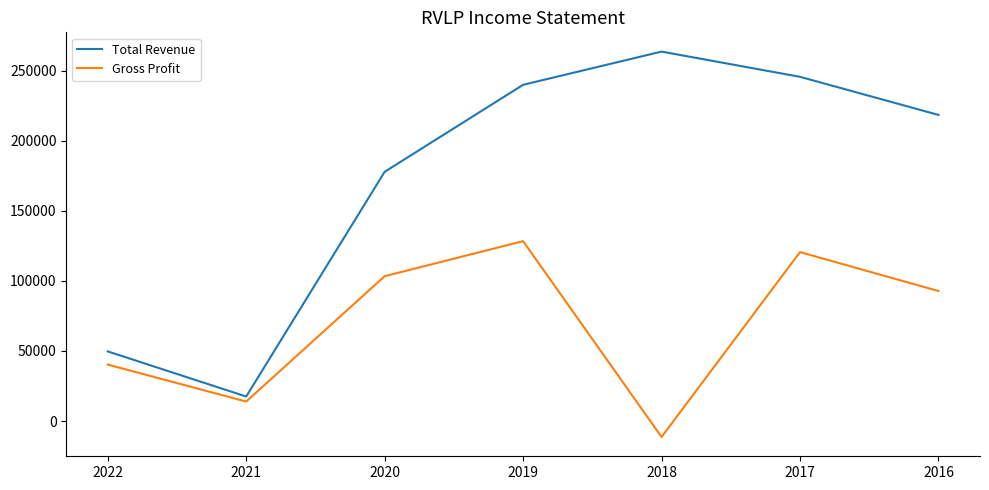

What is the difference between the highest and lowest values at 2016?

125700